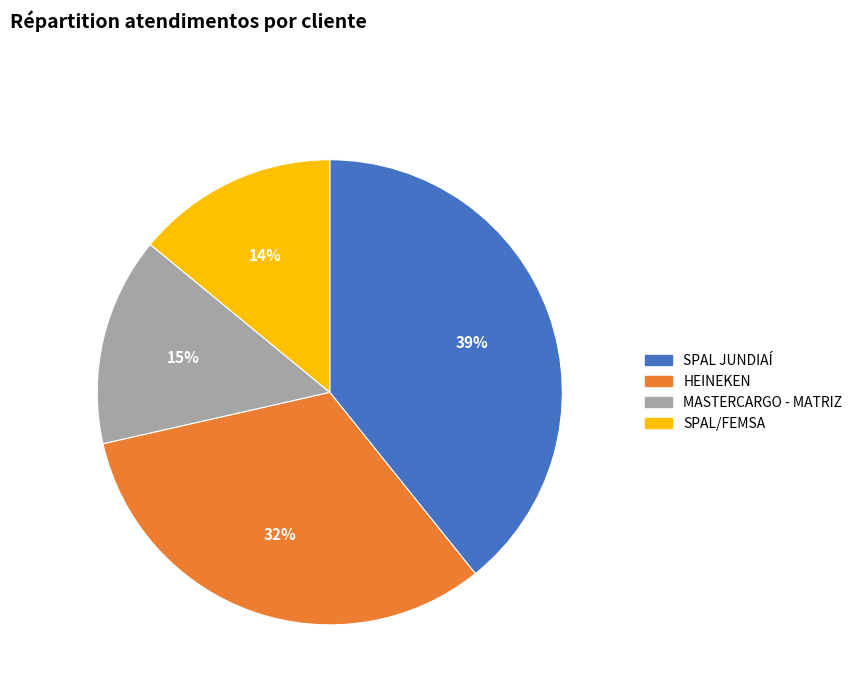

To the nearest percent, what is the difference between the largest and smallest slice percentages?

25%